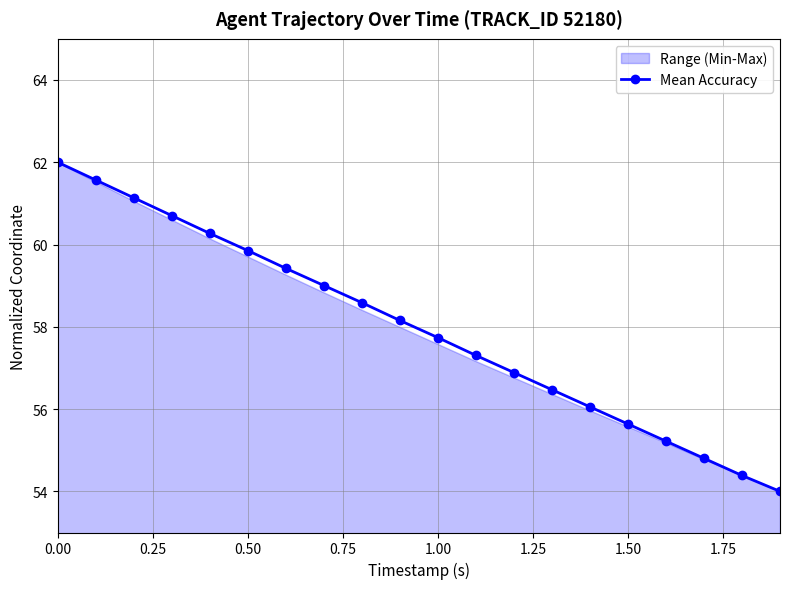

True or false: Mean Accuracy has more than 1 interior local peaks.

False